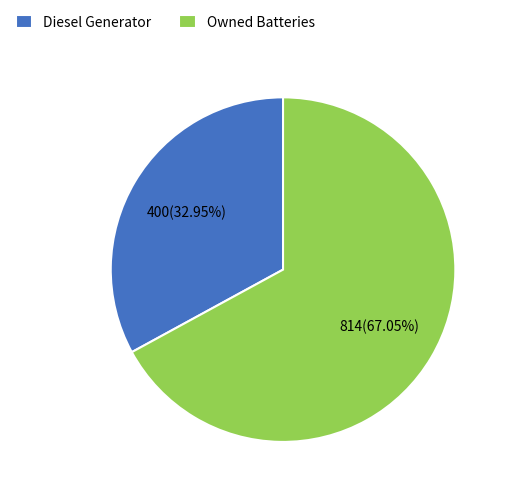

Which slice is the largest?

Owned Batteries